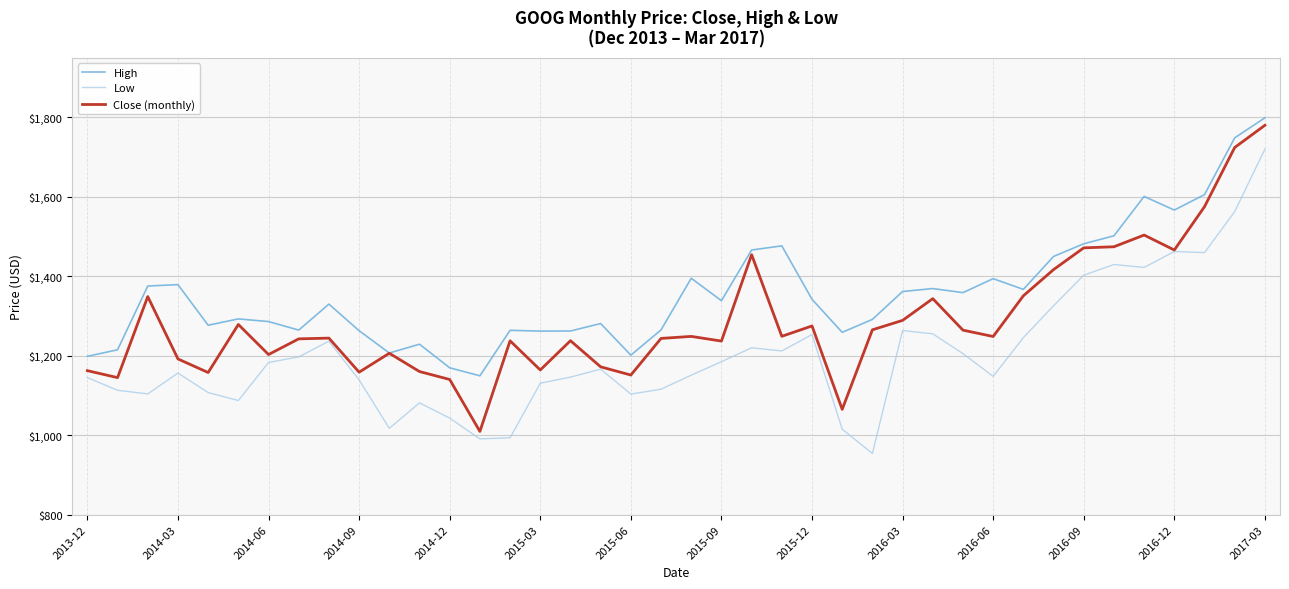

What is the maximum value for Low?

1720.0